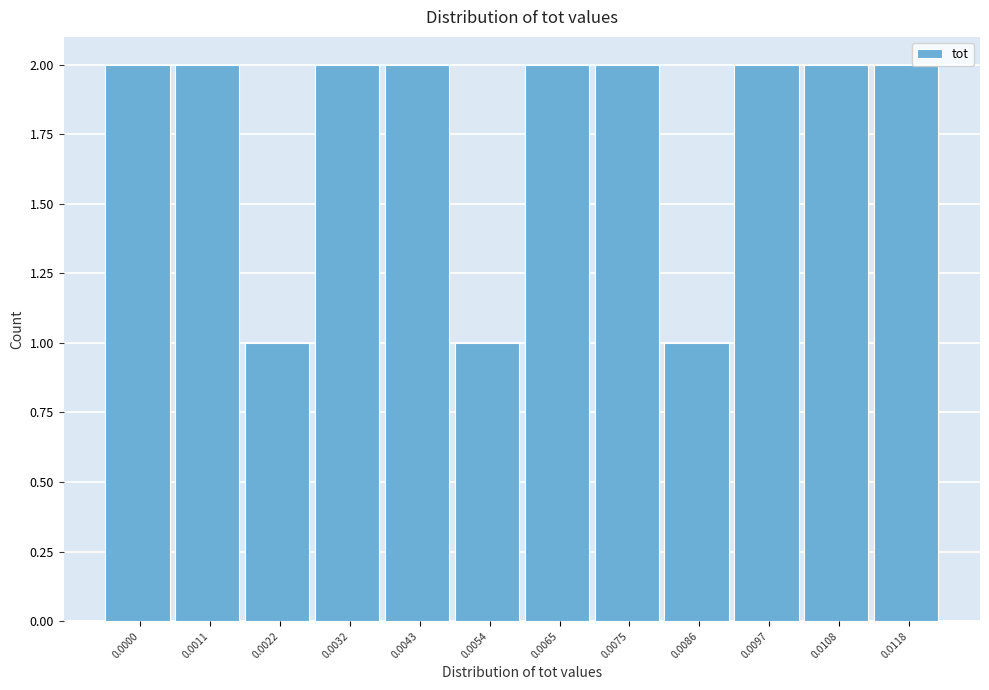

Reading left to right, extract all data points from this chart.

0.0000=2	0.0011=2	0.0022=1	0.0032=2	0.0043=2	0.0054=1	0.0065=2	0.0075=2	0.0086=1	0.0097=2	0.0108=2	0.0118=2